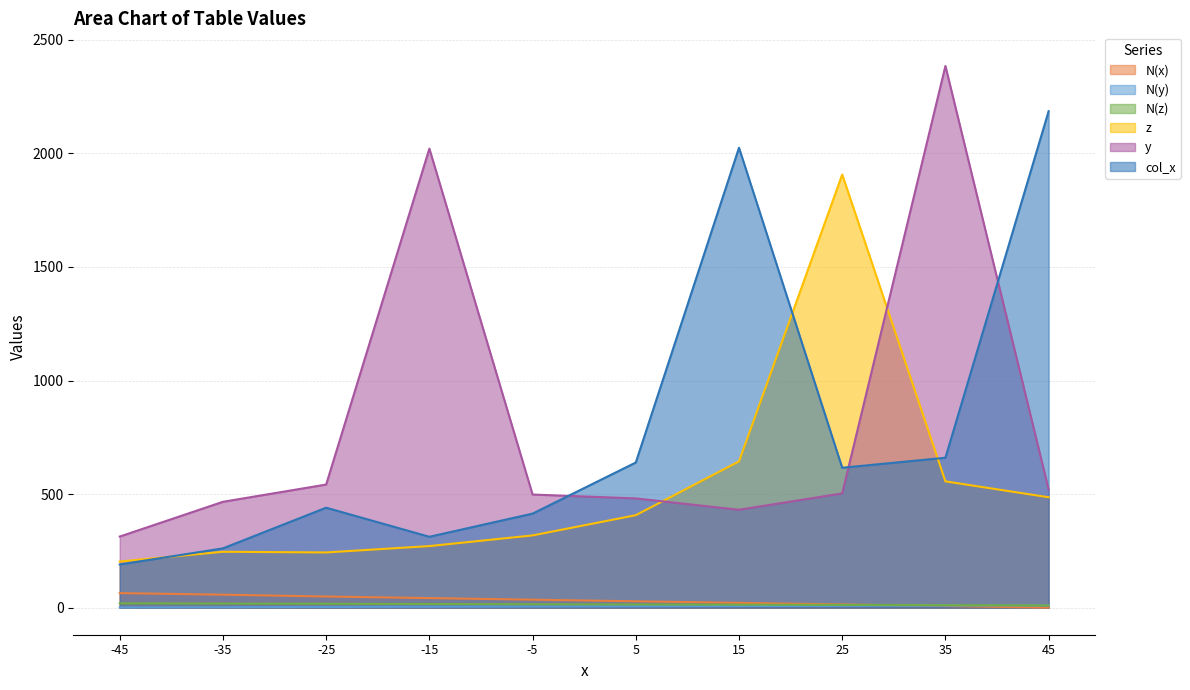

Which series has the largest total across all categories?

y